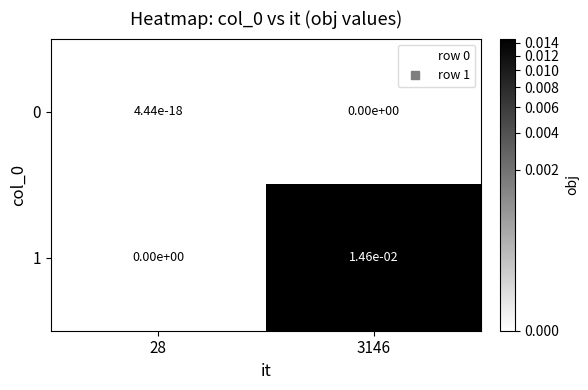

Is the value of 0 at 28 greater than the value of 1 at 3146?

No